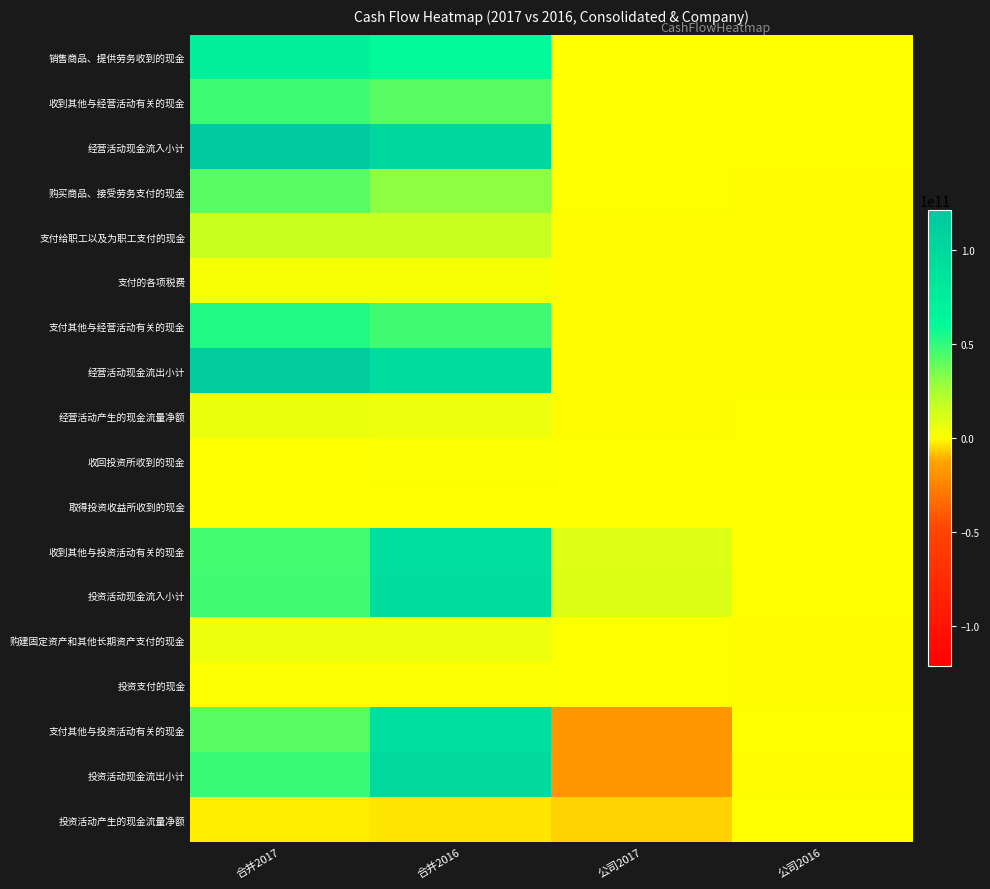

Reading right to left, list all the values displayed in this chart.

销售商品、提供劳务收到的现金: 公司2016=392365095.3	公司2017=0.0	合并2016=60171836524.2	合并2017=73723117129.7
收到其他与经营活动有关的现金: 公司2016=1652214.1	公司2017=187390841.9	合并2016=41718960264.1	合并2017=47417930952.0
经营活动现金流入小计: 公司2016=394017309.4	公司2017=187390841.9	合并2016=101950522728.0	合并2017=121181170982.3
购买商品、接受劳务支付的现金: 公司2016=-258148215.4	公司2017=0.0	合并2016=30733102010.4	合并2017=42356700502.8
支付给职工以及为职工支付的现金: 公司2016=-26677135.2	公司2017=-1189943.0	合并2016=15550391479.6	合并2017=16005495207.4
支付的各项税费: 公司2016=-26388322.7	公司2017=-57610452.3	合并2016=2629689263.4	合并2017=2584148017.1
支付其他与经营活动有关的现金: 公司2016=-33394276.7	公司2017=-186782587.7	合并2016=46762922323.6	合并2017=53022460678.1
经营活动现金流出小计: 公司2016=-344607950.1	公司2017=-245582982.9	合并2016=96275484942.2	合并2017=115072837970.6
经营活动产生的现金流量净额: 公司2016=49409359.3	公司2017=-58192141.0	合并2016=5675037785.9	合并2017=6108333011.7
收回投资所收到的现金: 公司2016=50000.0	公司2017=0.0	合并2016=1275580807.3	合并2017=755394954.1
取得投资收益所收到的现金: 公司2016=59000.0	公司2017=839947224.5	合并2016=368232124.4	合并2017=186890659.1
收到其他与投资活动有关的现金: 公司2016=47500000.0	公司2017=9955000000.0	合并2016=92450403186.0	合并2017=45470927456.6
投资活动现金流入小计: 公司2016=47609000.0	公司2017=10794947224.5	合并2016=94878136526.2	合并2017=46424144585.1
购建固定资产和其他长期资产支付的现金: 公司2016=-2617460.8	公司2017=0.0	合并2016=4861856960.3	合并2017=5642547025.9
投资支付的现金: 公司2016=-10000000.0	公司2017=0.0	合并2016=1844011786.4	合并2017=988450366.2
支付其他与投资活动有关的现金: 公司2016=0.0	公司2017=-17143016446.6	合并2016=91887000000.0	合并2017=42212354795.4
投资活动现金流岀小计: 公司2016=-12617460.8	公司2017=-17143016446.6	合并2016=98592868746.7	合并2017=48849089821.3
投资活动产生的现金流量净额: 公司2016=34991539.2	公司2017=-6348069222.2	合并2016=-3714732220.5	合并2017=-2424945236.2